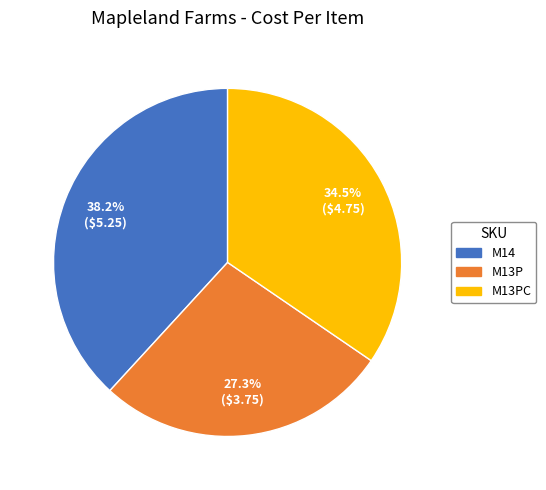

Is there any slice that represents more than half of the pie?

No